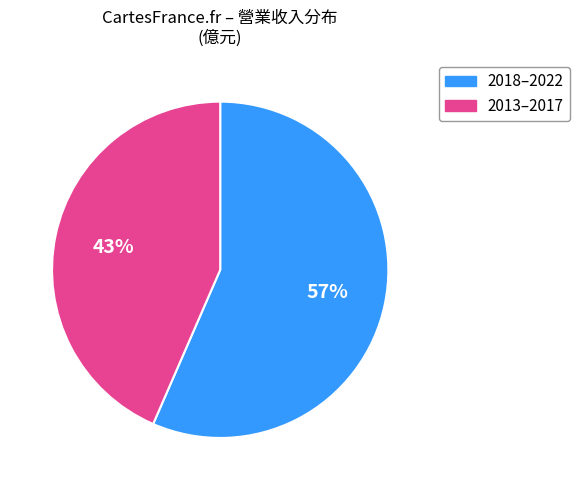

Rank the categories by value from lowest to highest.

2013–2017, 2018–2022